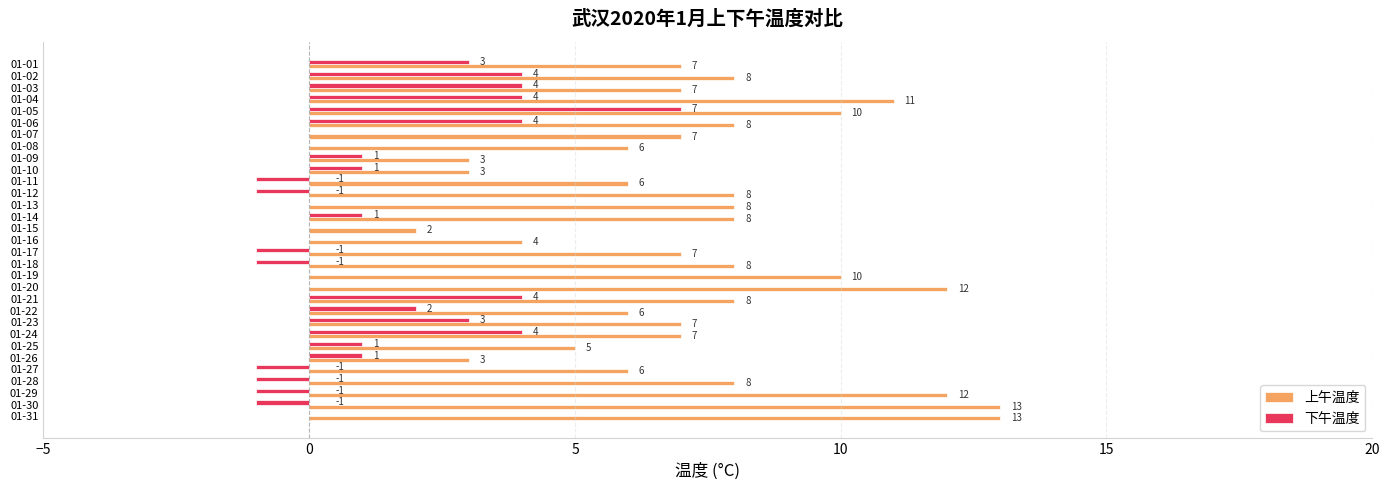

At which label does 下午温度 reach its peak?

01-05